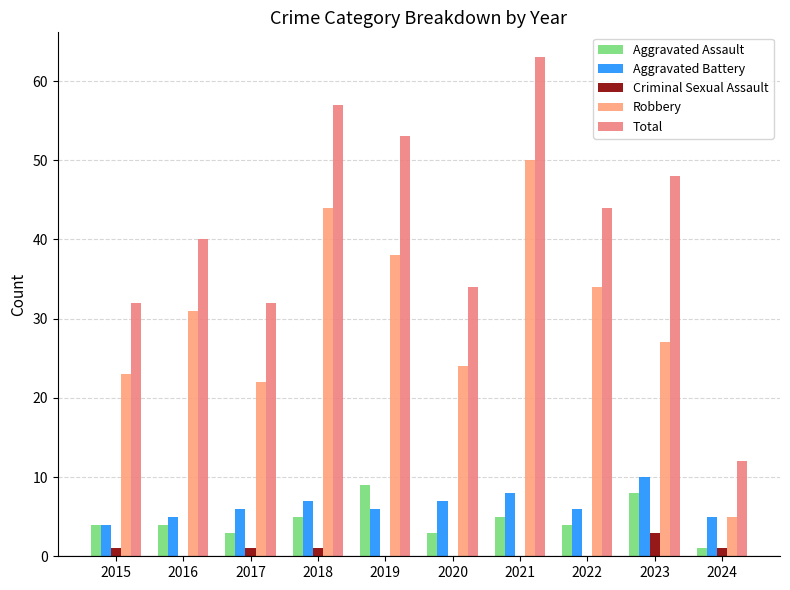

How many distinct data groups are displayed?

5